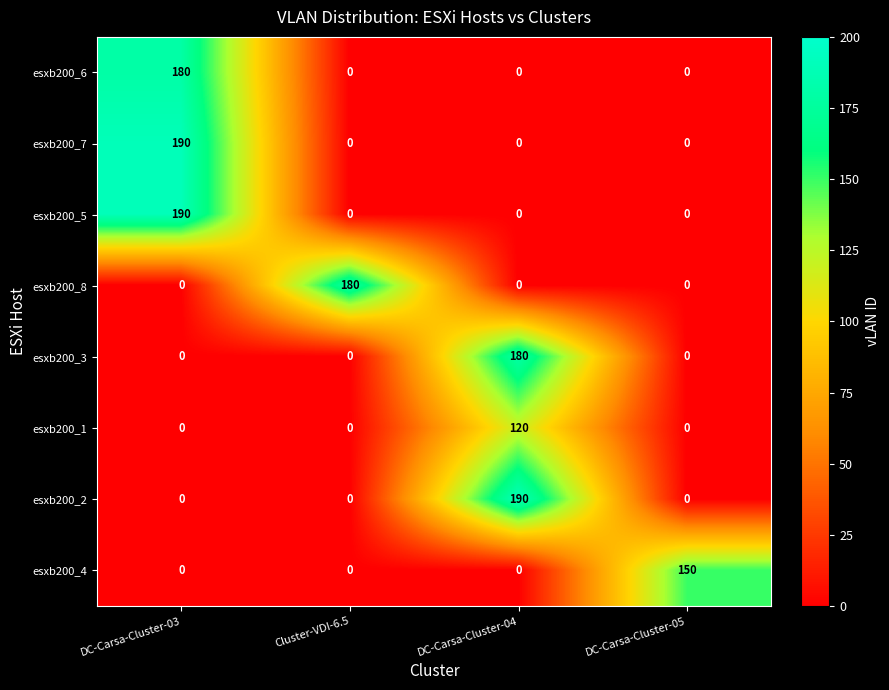

What is the maximum value shown in the chart?

190